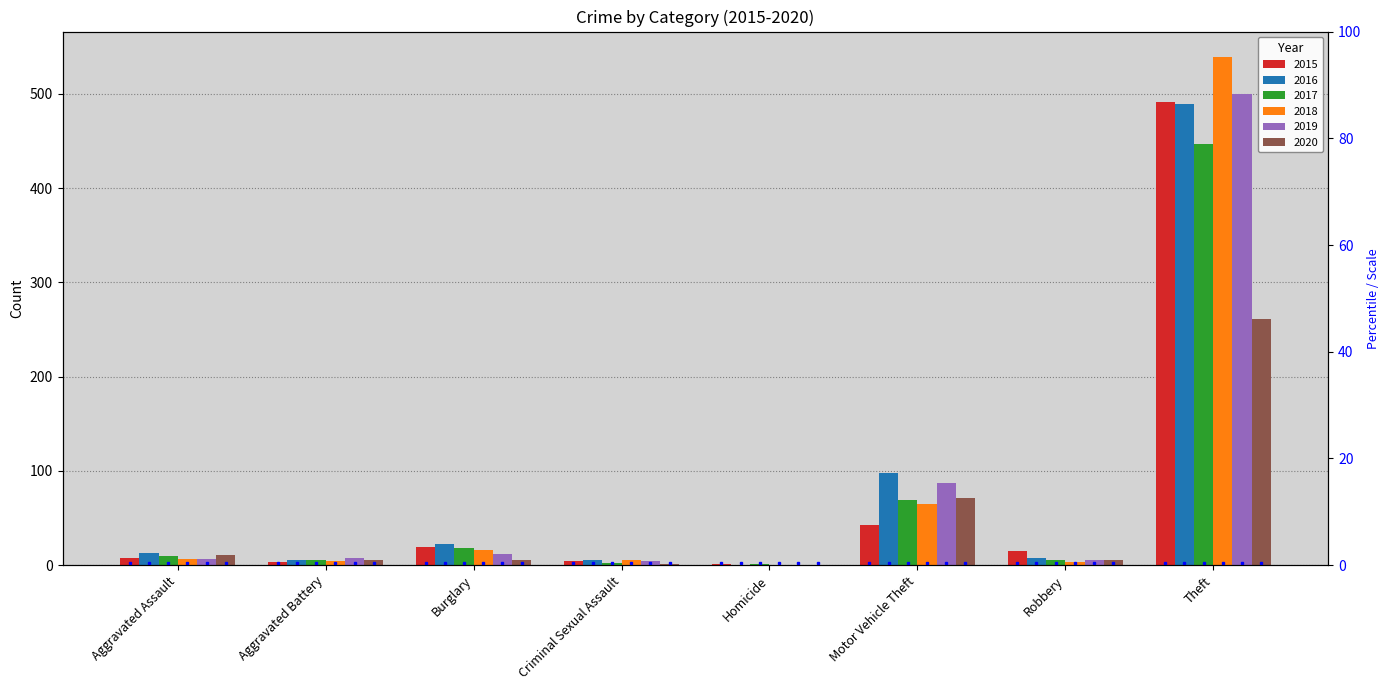

Rank the categories by 2017 value from lowest to highest.

Homicide, Criminal Sexual Assault, Aggravated Battery, Robbery, Aggravated Assault, Burglary, Motor Vehicle Theft, Theft